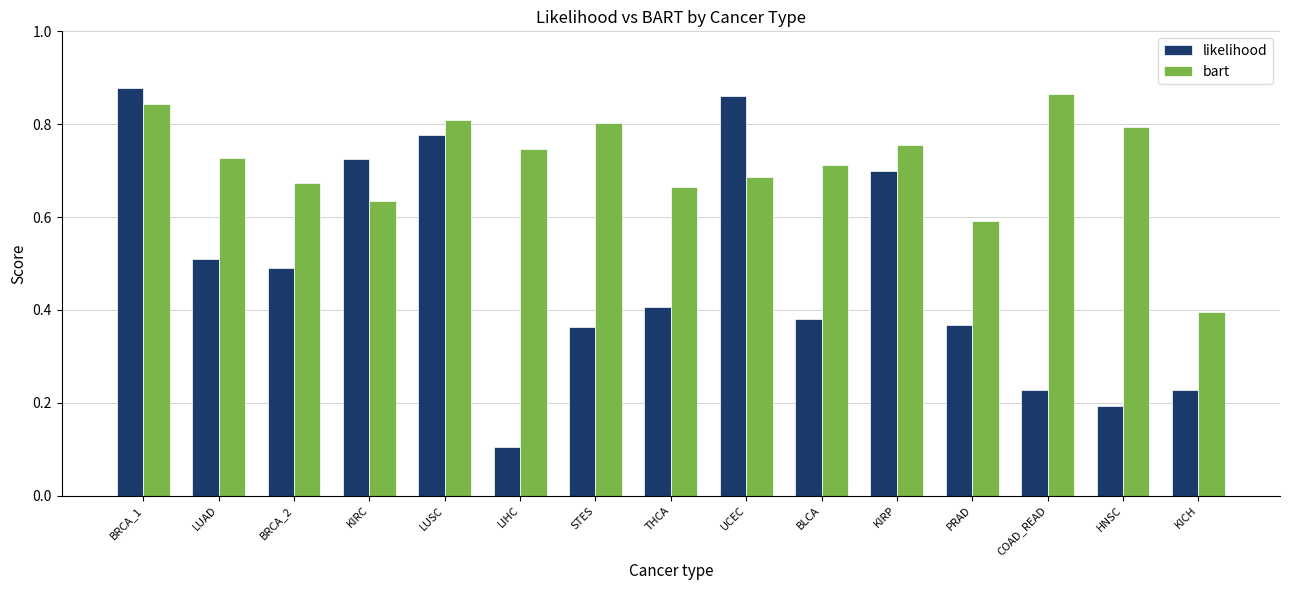

At which label is bart closest to 0?

KICH